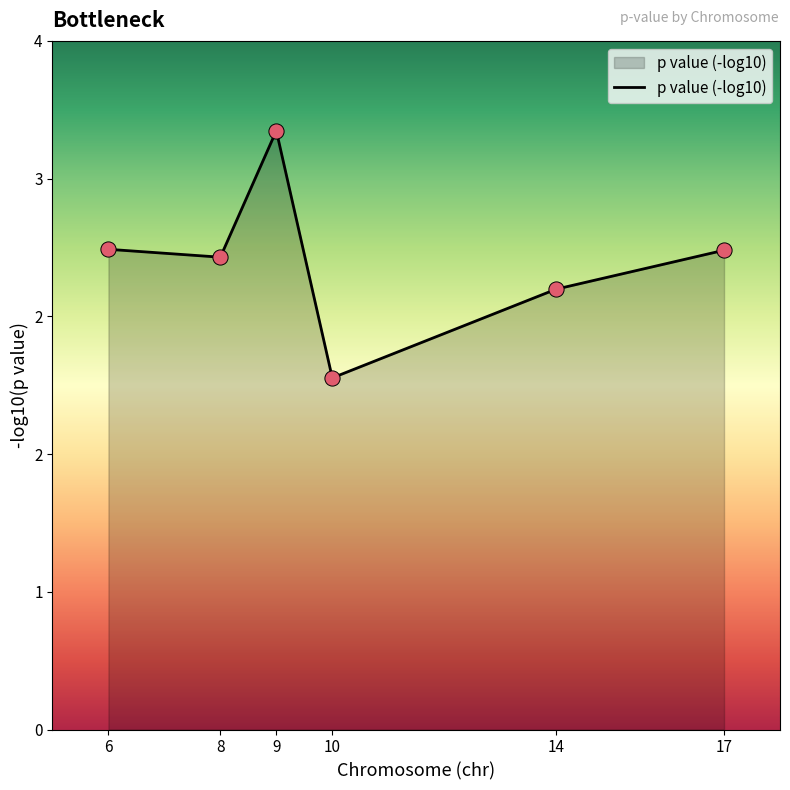

What is the ratio of the value at 6 to the value at 14?

1.1